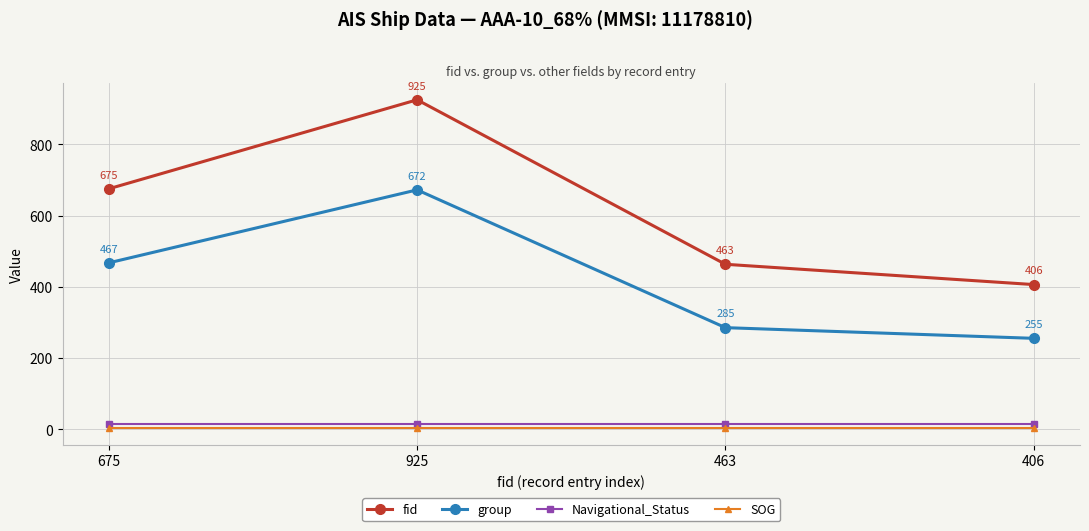

Which series changed the most between 675 and 463?

fid